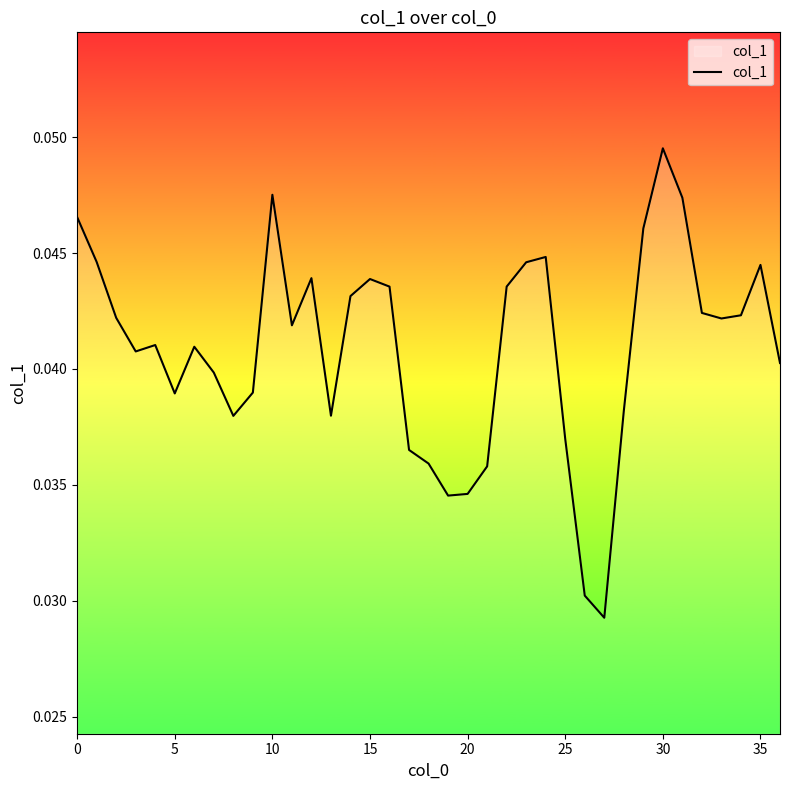

How many values are between 0 and 1?

37